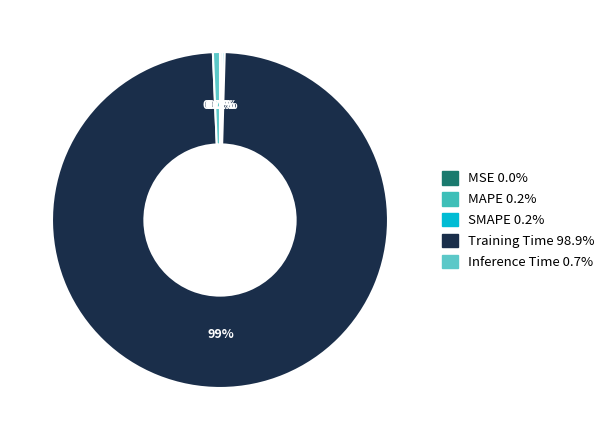

What percentage is NOT represented by Training Time?

1.1%